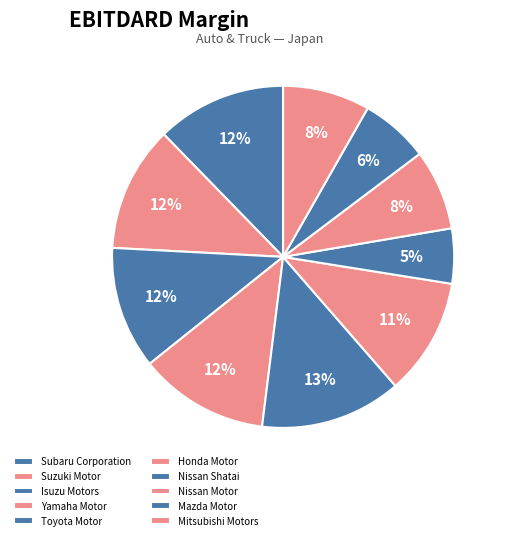

Combined, what portion of the pie is Suzuki Motor and Yamaha Motor?

24.2%